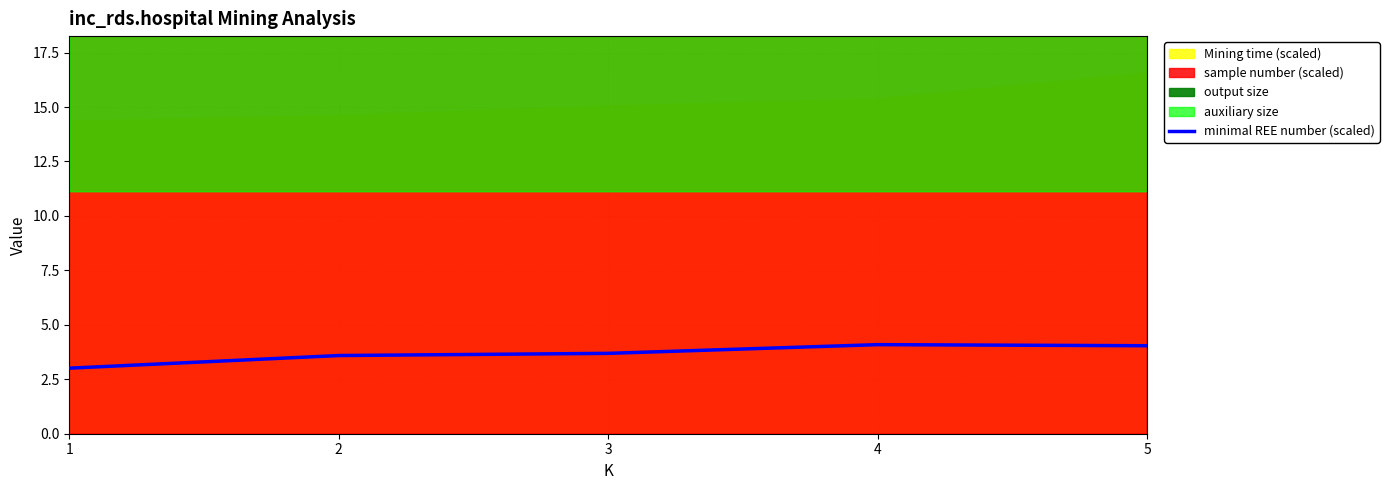

List the labels in order of value, largest first.

4, 5, 3, 2, 1